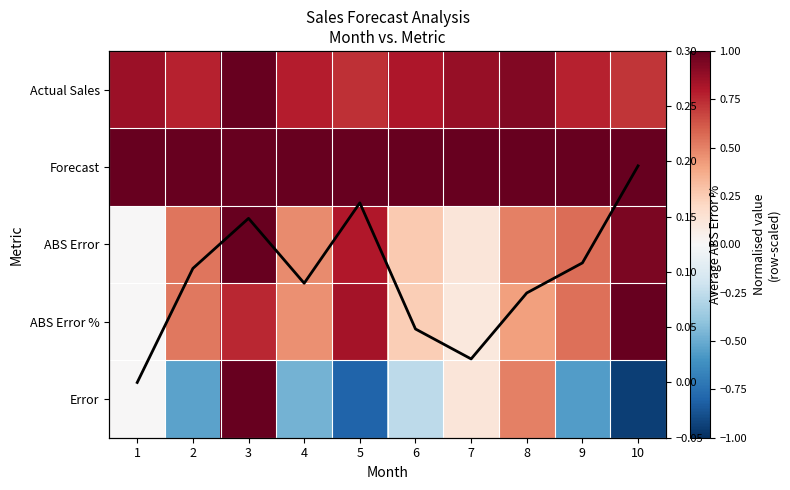

How many series are shown in this chart?

6